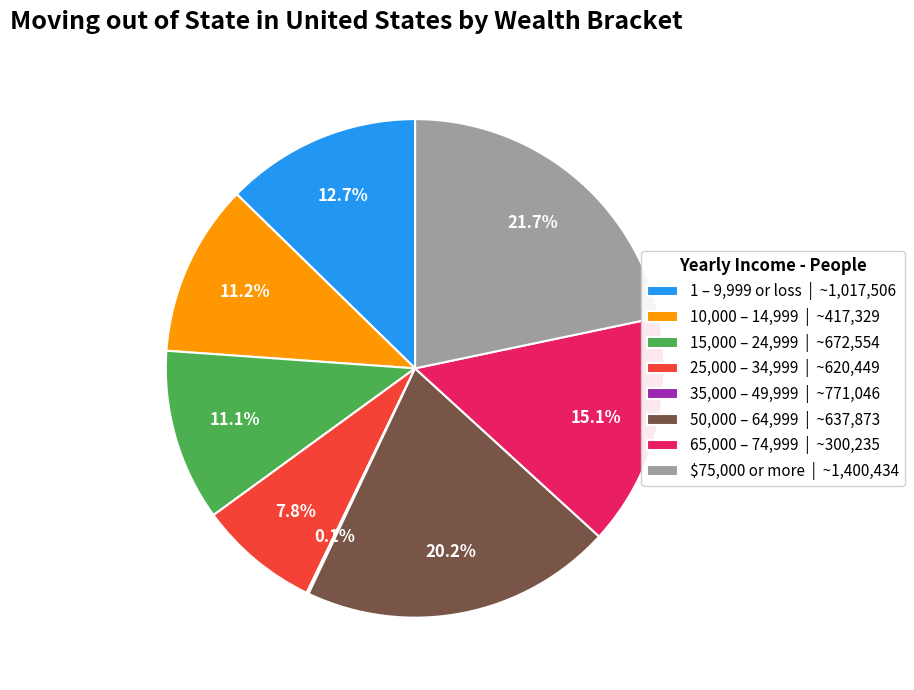

Which slice is the largest?

$75,000 or more | ~1,400,434